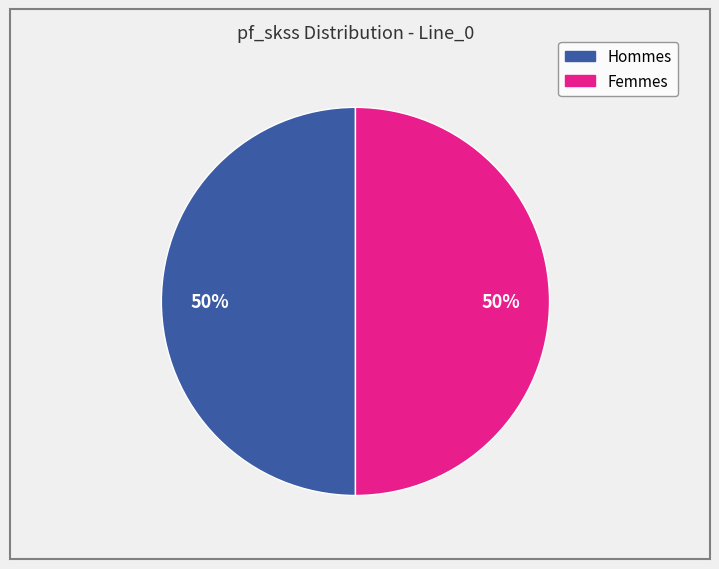

To the nearest percent, what is the average slice percentage?

50%